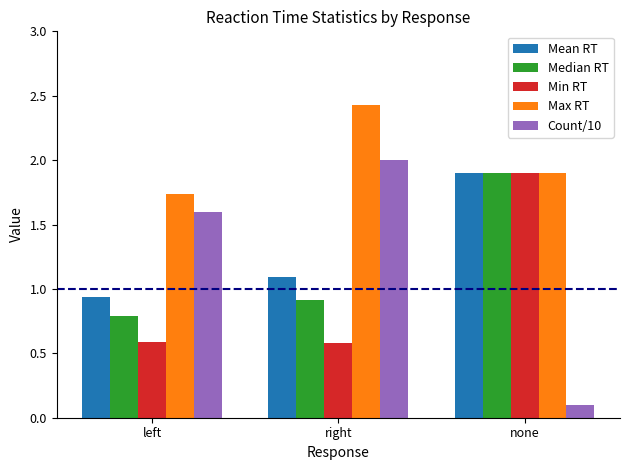

At how many categories does at least one series exceed 1?

3